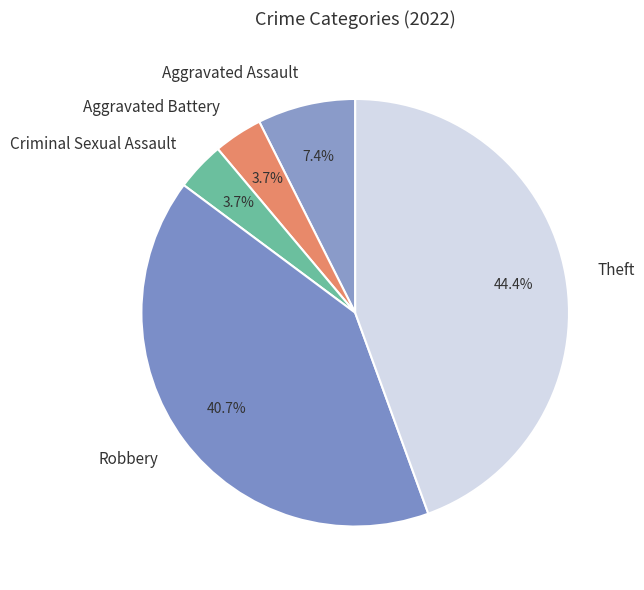

How many slices are in this pie chart?

5